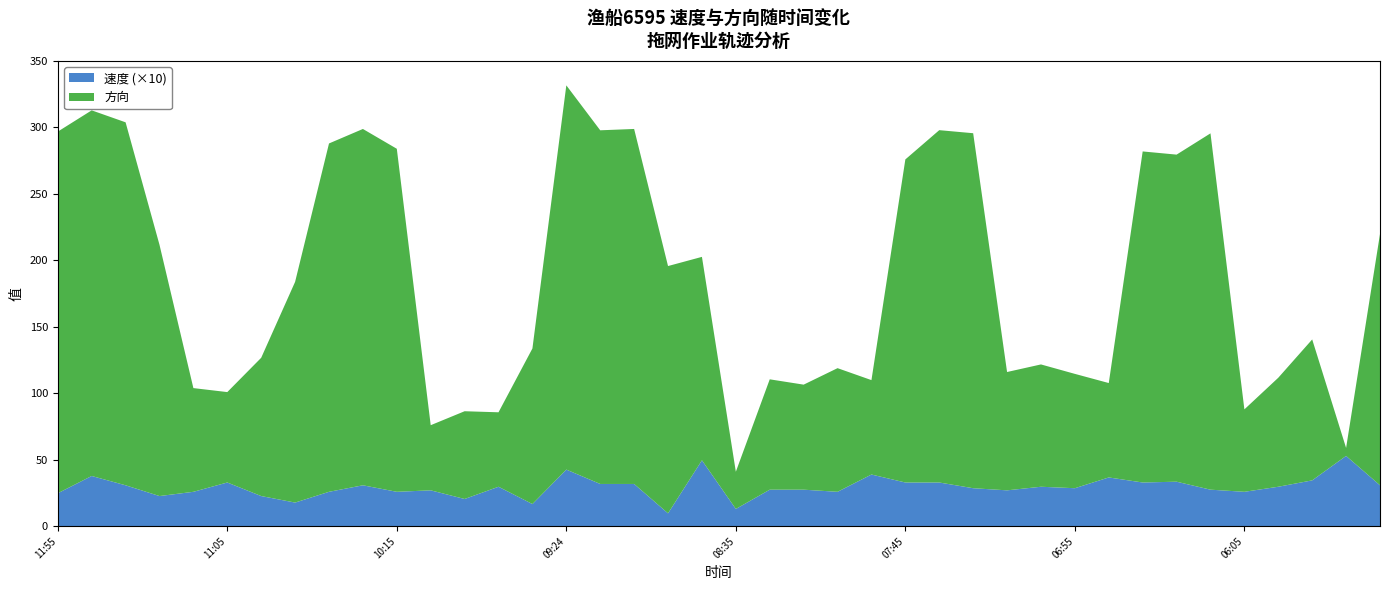

Reading right to left, list all the values displayed in this chart.

速度: 05:15=3.1	05:25=5.3	05:35=3.5	05:57=3.0	06:05=2.6	06:15=2.8	06:25=3.4	06:35=3.3	06:45=3.7	06:55=2.9	07:05=3.0	07:15=2.7	07:25=2.9	07:35=3.3	07:45=3.3	07:55=3.9	08:05=2.6	08:15=2.8	08:25=2.8	08:35=1.3	08:44=5.0	08:54=1.0	09:04=3.2	09:14=3.2	09:24=4.3	09:34=1.7	09:44=3.0	09:55=2.0	10:05=2.7	10:15=2.6	10:25=3.1	10:34=2.6	10:44=1.8	10:54=2.3	11:05=3.3	11:14=2.6	11:25=2.3	11:34=3.1	11:44=3.8	11:55=2.5
方向: 05:15=189.0	05:25=6.0	05:35=106.0	05:57=82.0	06:05=62.0	06:15=268.0	06:25=246.0	06:35=249.0	06:45=71.0	06:55=86.0	07:05=92.0	07:15=89.0	07:25=267.0	07:35=265.0	07:45=243.0	07:55=71.0	08:05=93.0	08:15=79.0	08:25=83.0	08:35=28.0	08:44=153.0	08:54=186.0	09:04=267.0	09:14=266.0	09:24=289.0	09:34=117.0	09:44=56.0	09:55=66.0	10:05=49.0	10:15=258.0	10:25=268.0	10:34=262.0	10:44=166.0	10:54=104.0	11:05=68.0	11:14=78.0	11:25=189.0	11:34=273.0	11:44=275.0	11:55=272.0